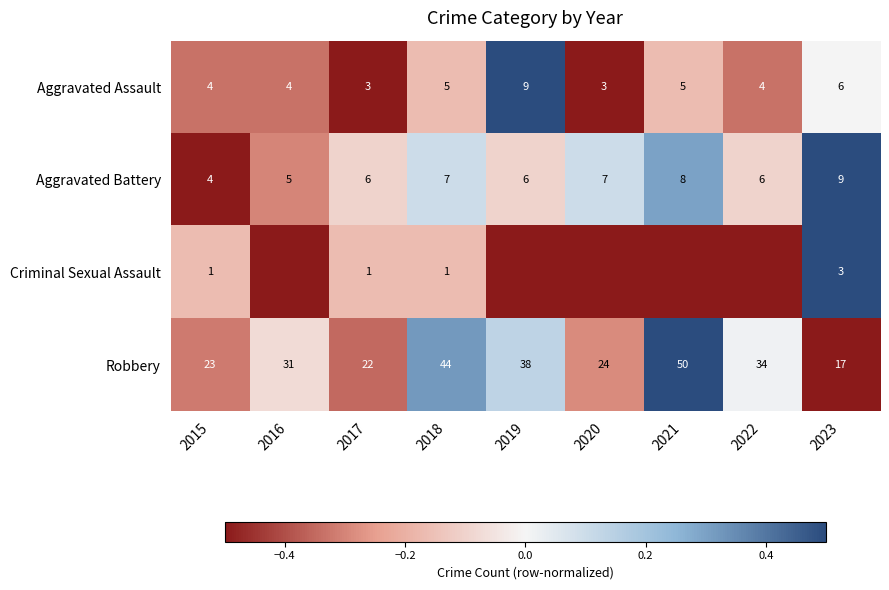

The value of Aggravated Battery at 2019 is 6.0. True or false?

True